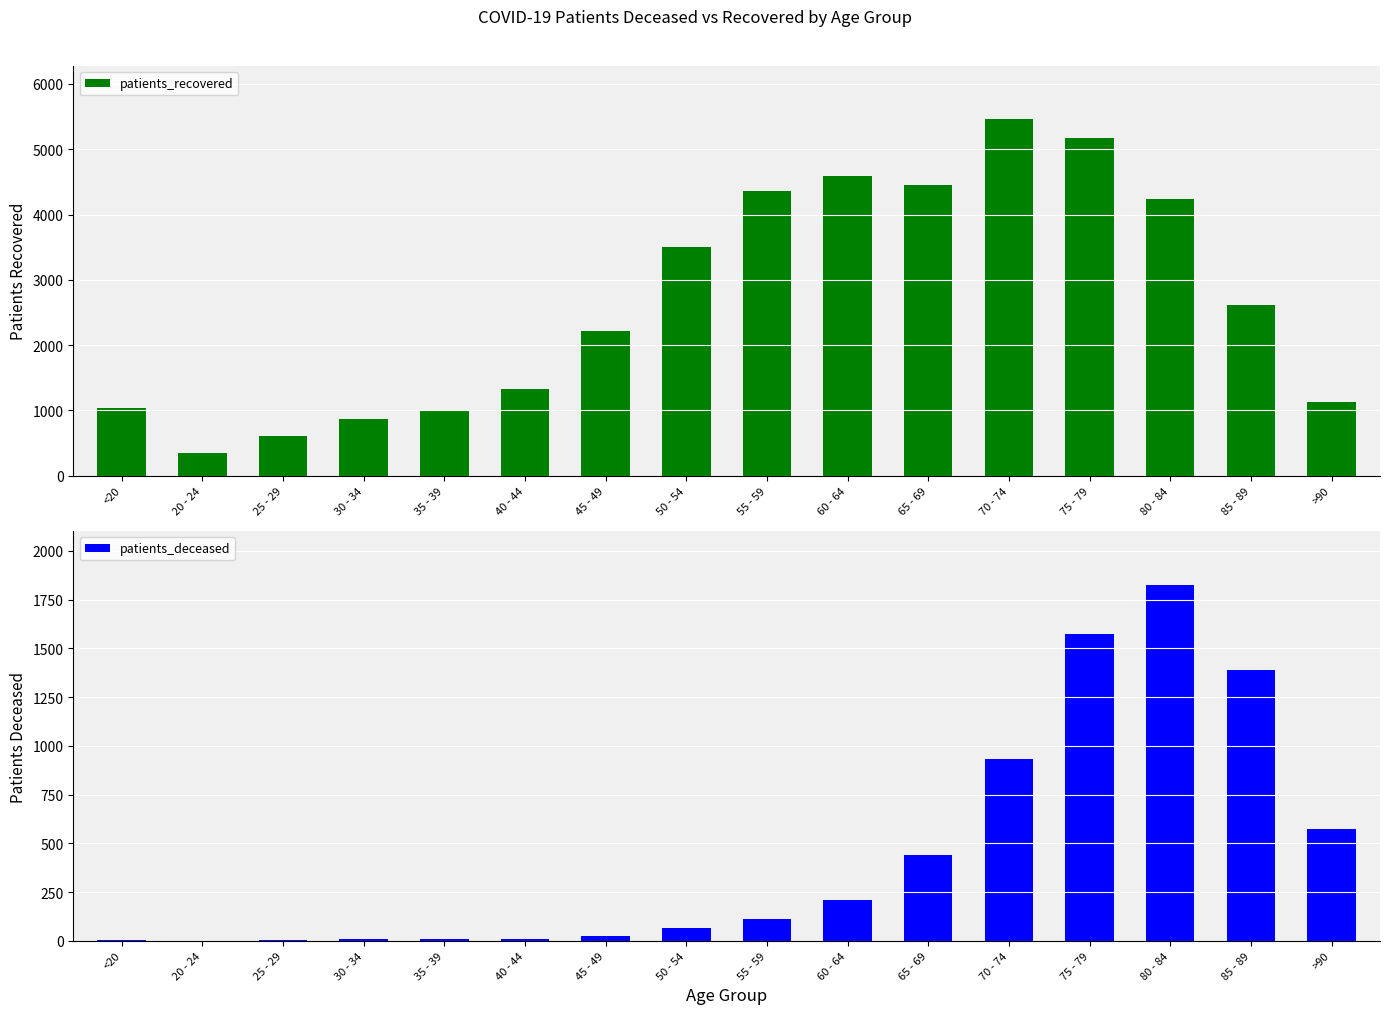

Where is patients_deceased nearest to the value 914?

70 - 74